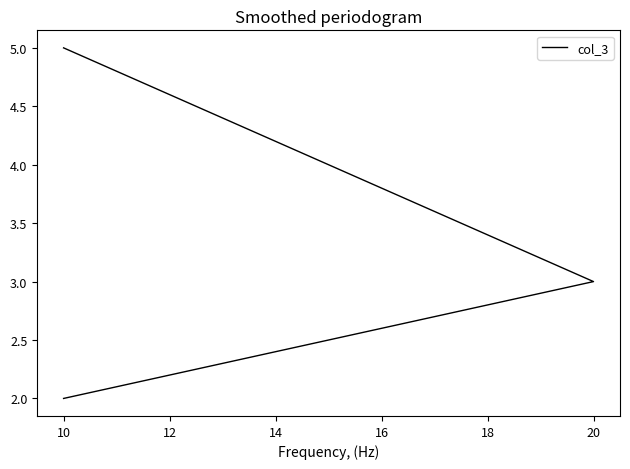

What is the minimum value shown in the chart?

2